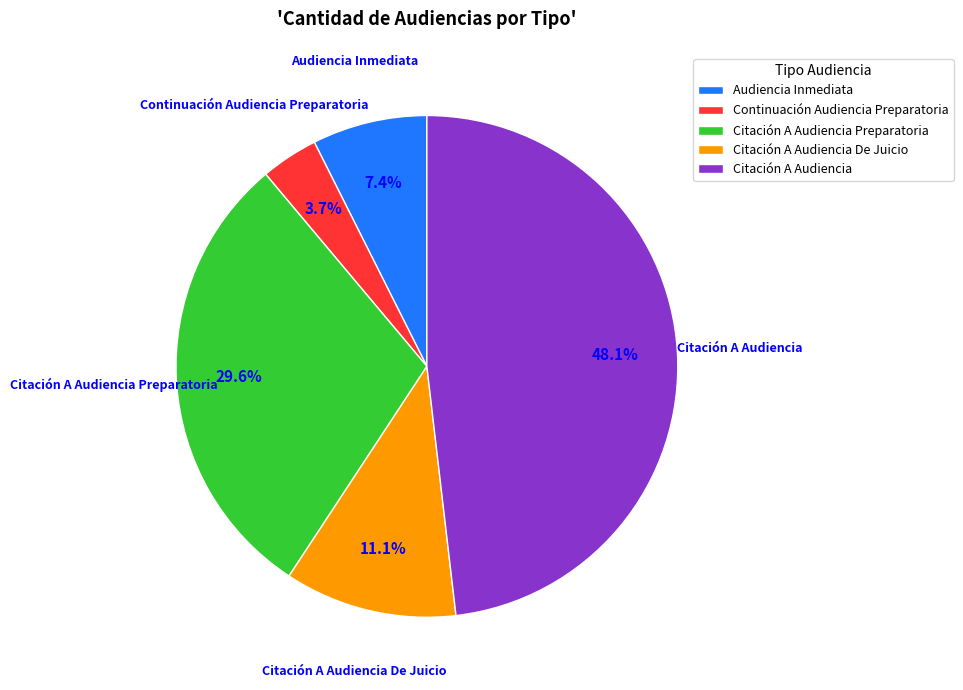

How many slices are in this pie chart?

5